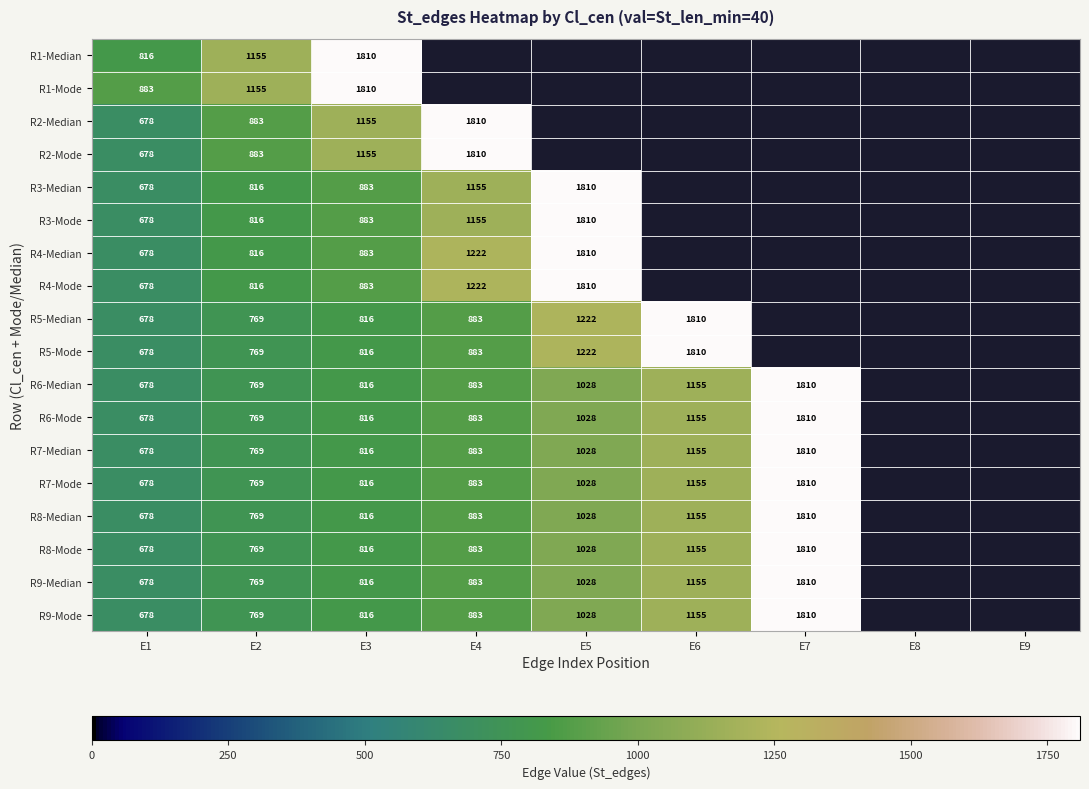

What is the minimum value shown in the chart?

678.0